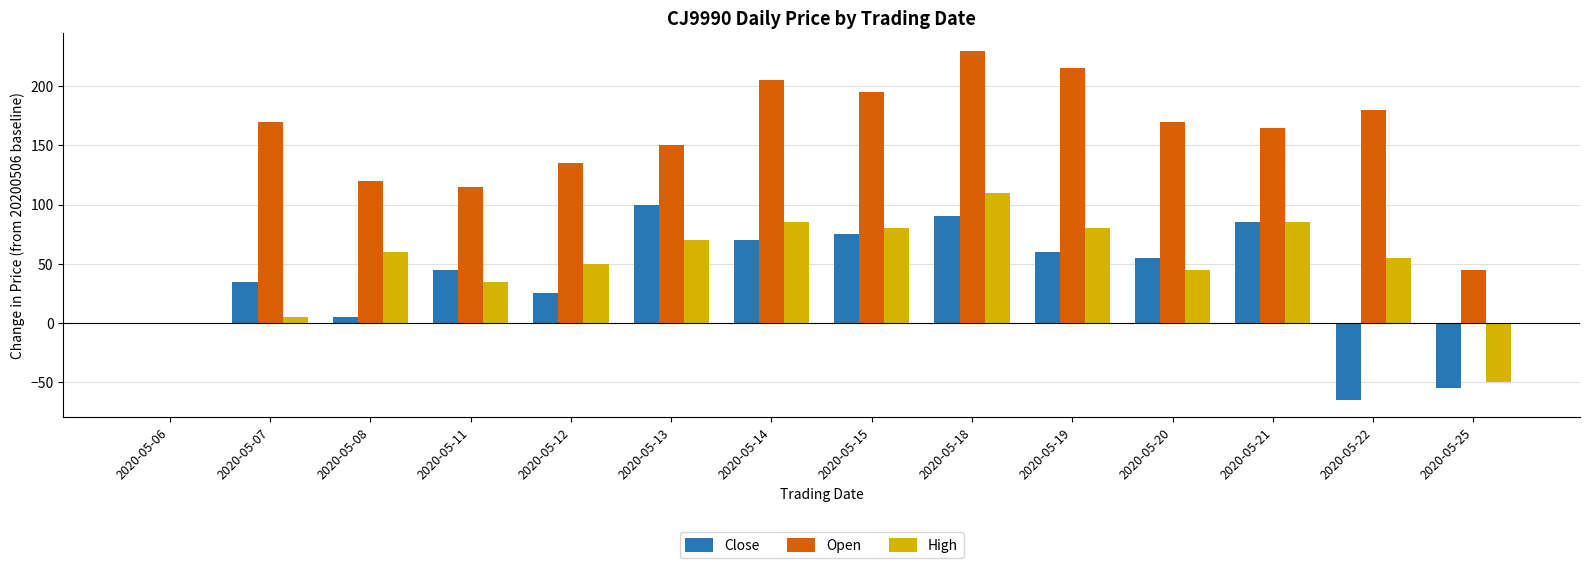

Are the bars grouped side by side (vs. stacked)?

Yes